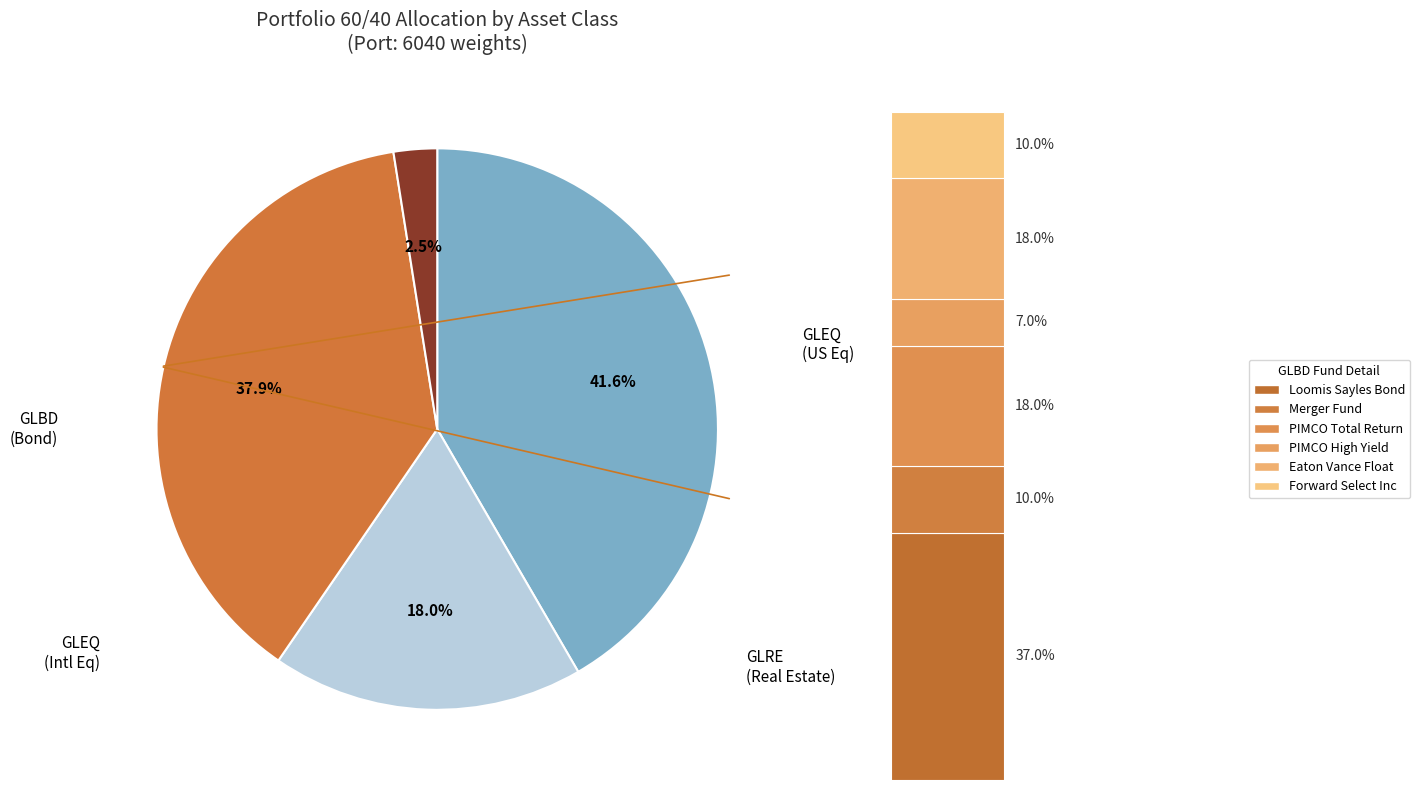

Is it true that GLRE (Real Estate) is 1% of the pie?

False